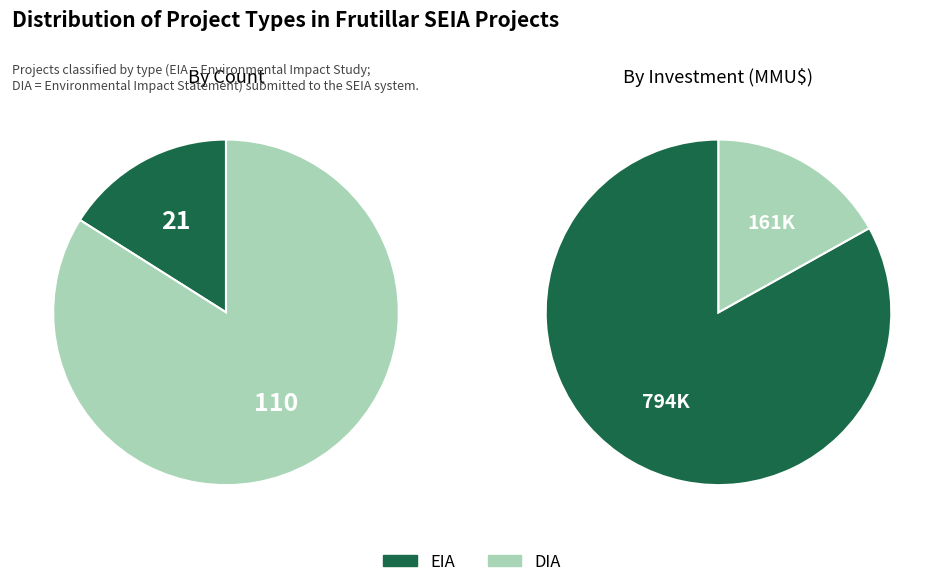

To the nearest percent, what is the combined percentage of DIA and EIA?

100%